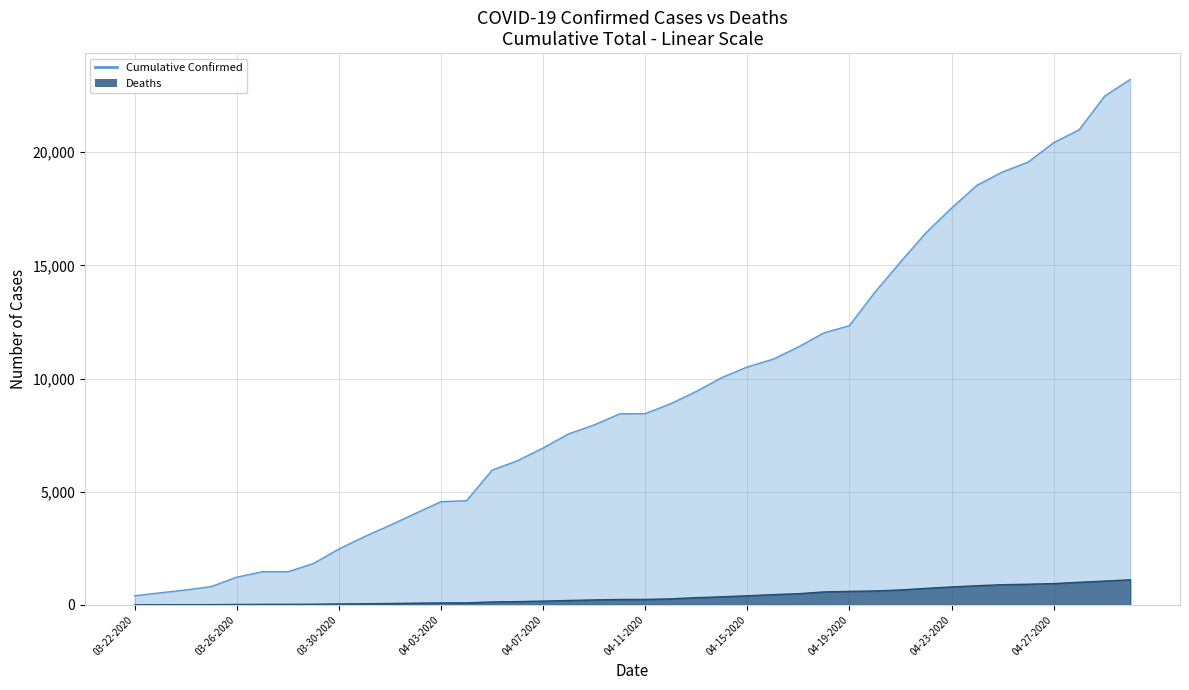

The value of Deaths (line) at 04-19-2020 is 52. True or false?

False